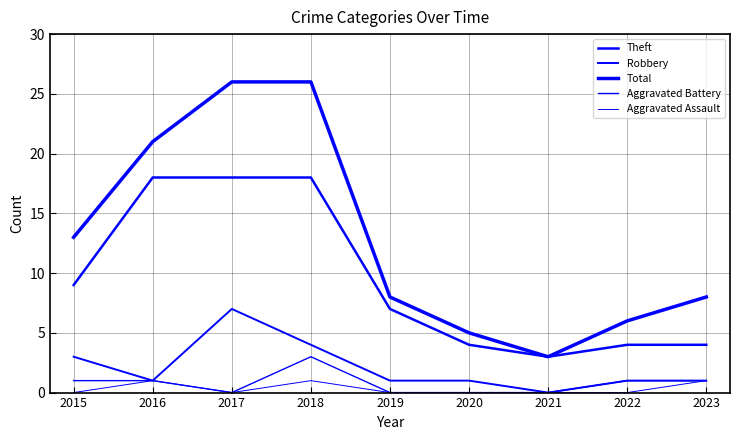

Does the chart display data point markers on the line(s)?

No